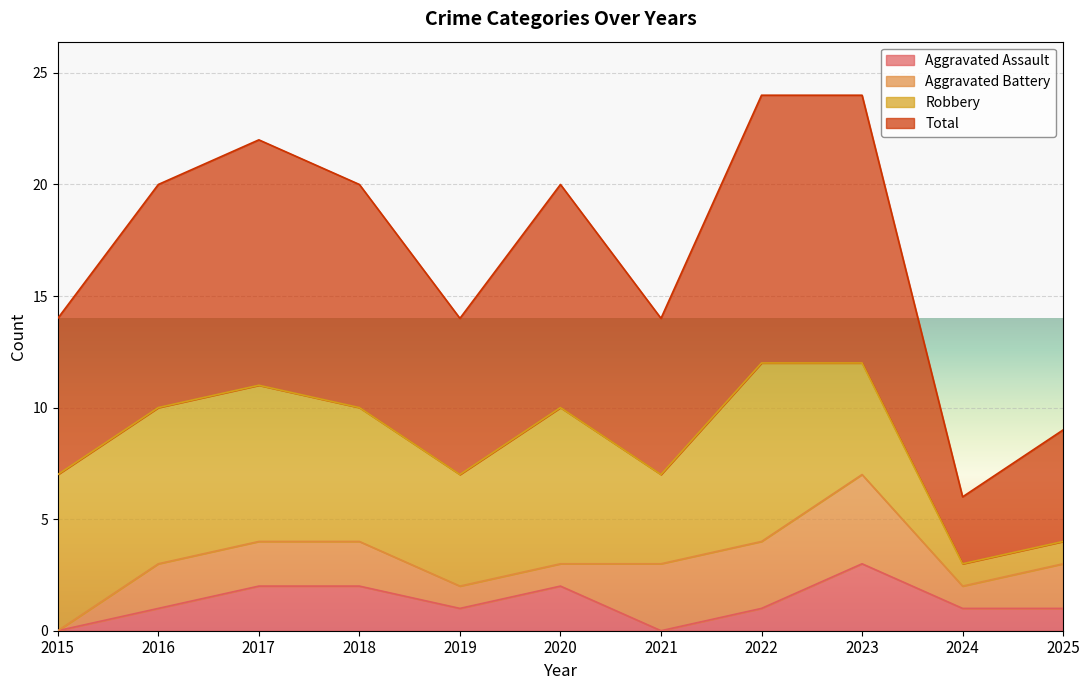

What is the value of the Total point at the 1st from the left?

14